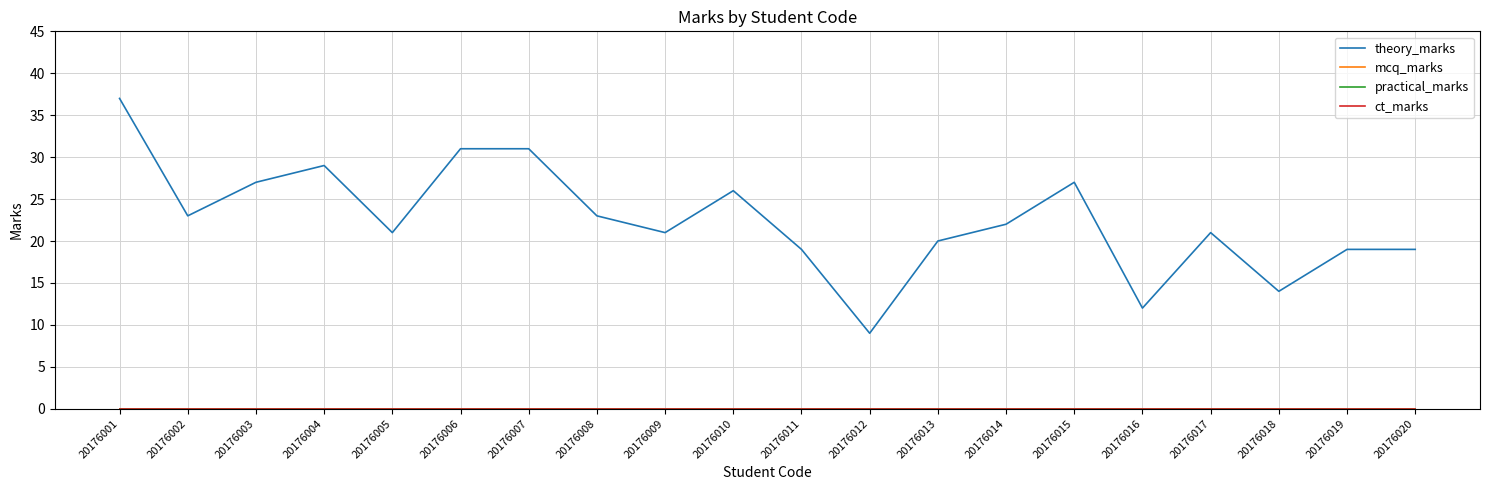

At which category is the sum across all series the highest?

20176001